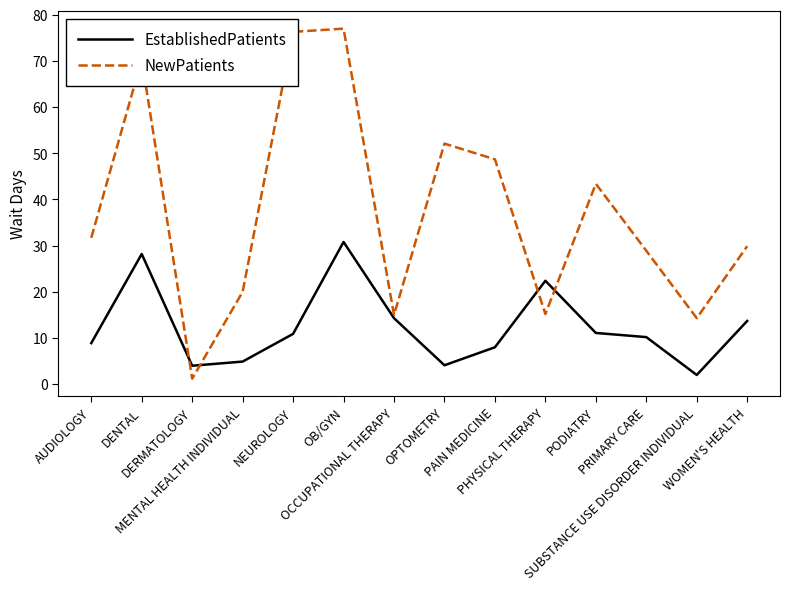

What position from the right is NEUROLOGY?

10